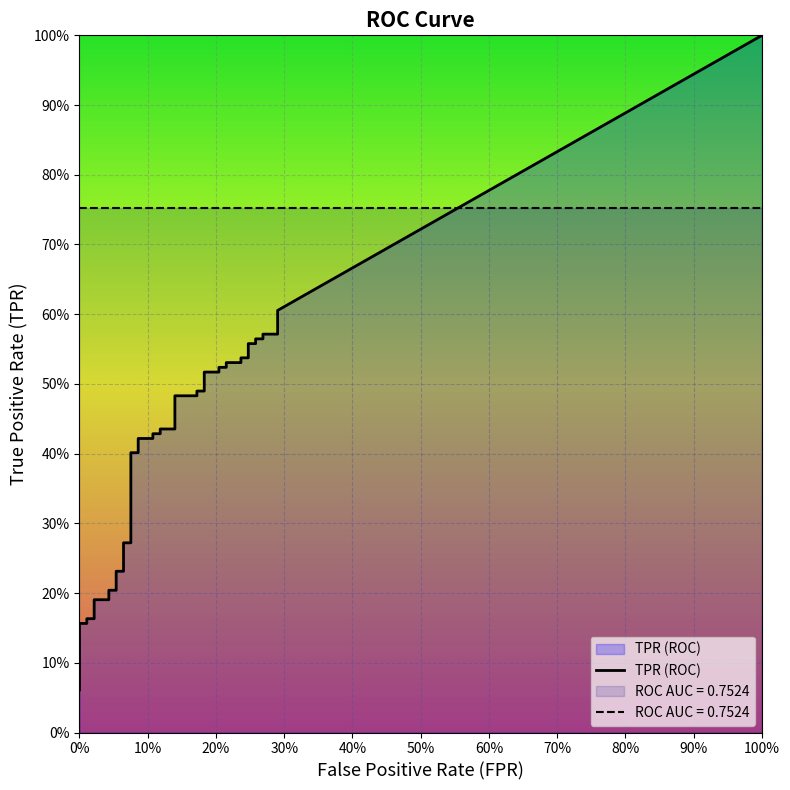

List the series in order of their overall mean, lowest first.

fpr, tpr